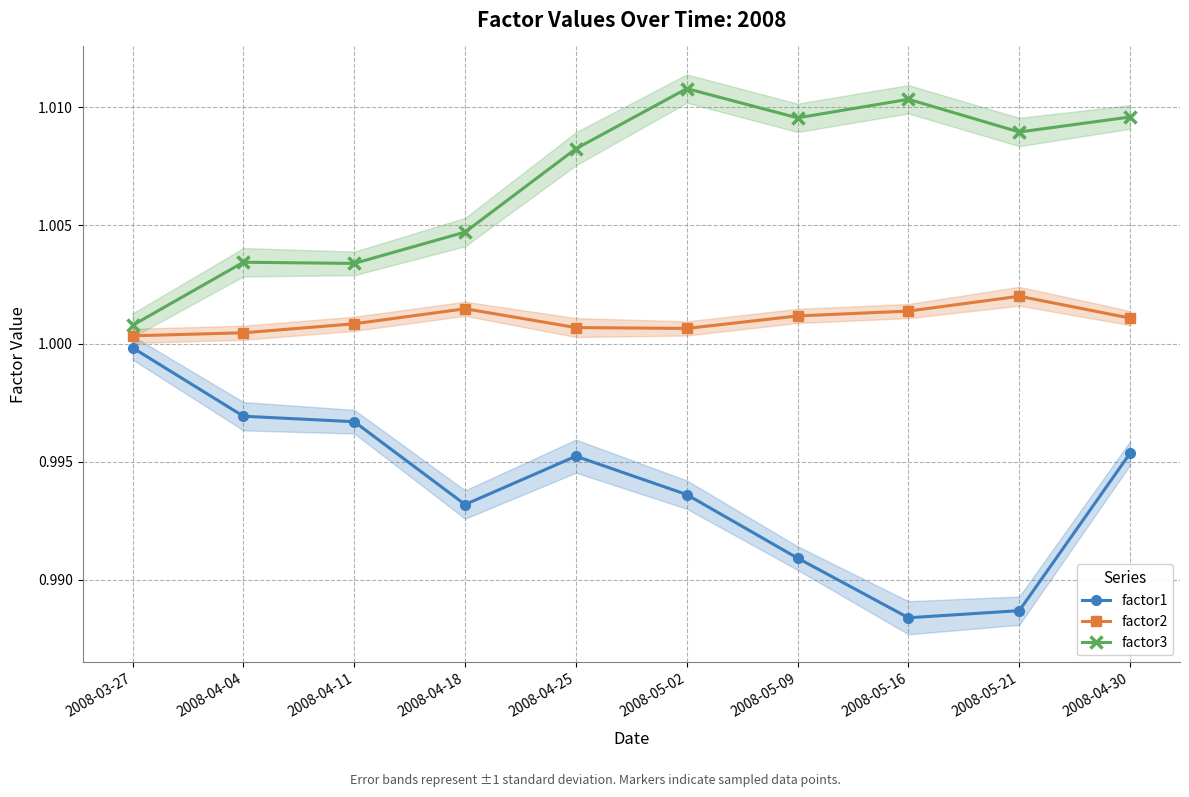

What position from the left is 2008-05-16?

8